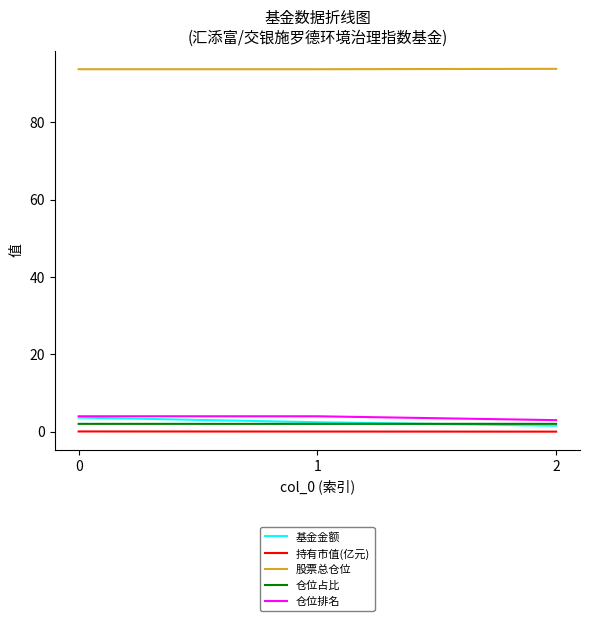

Is it true that 仓位占比 equals 2.0 at 0?

True